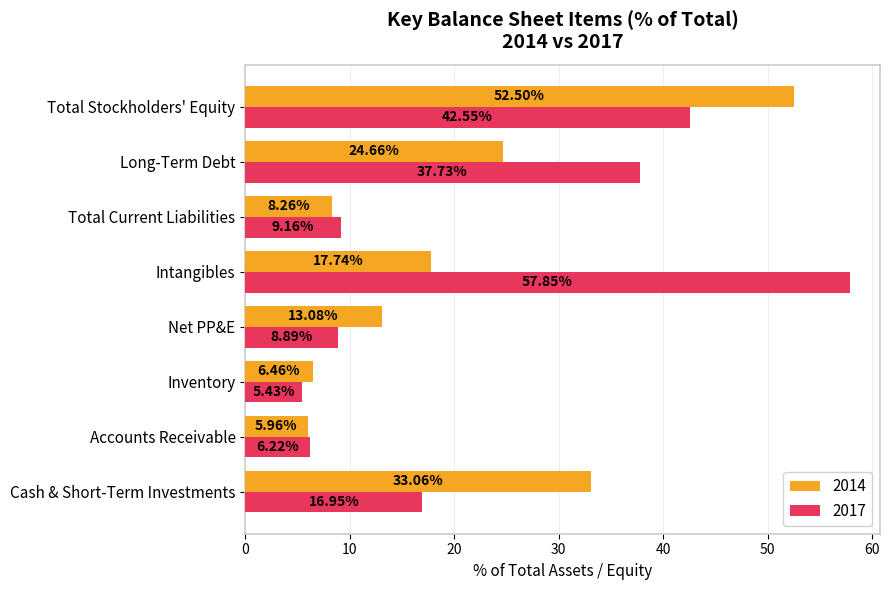

At how many categories does at least one series exceed 46?

2